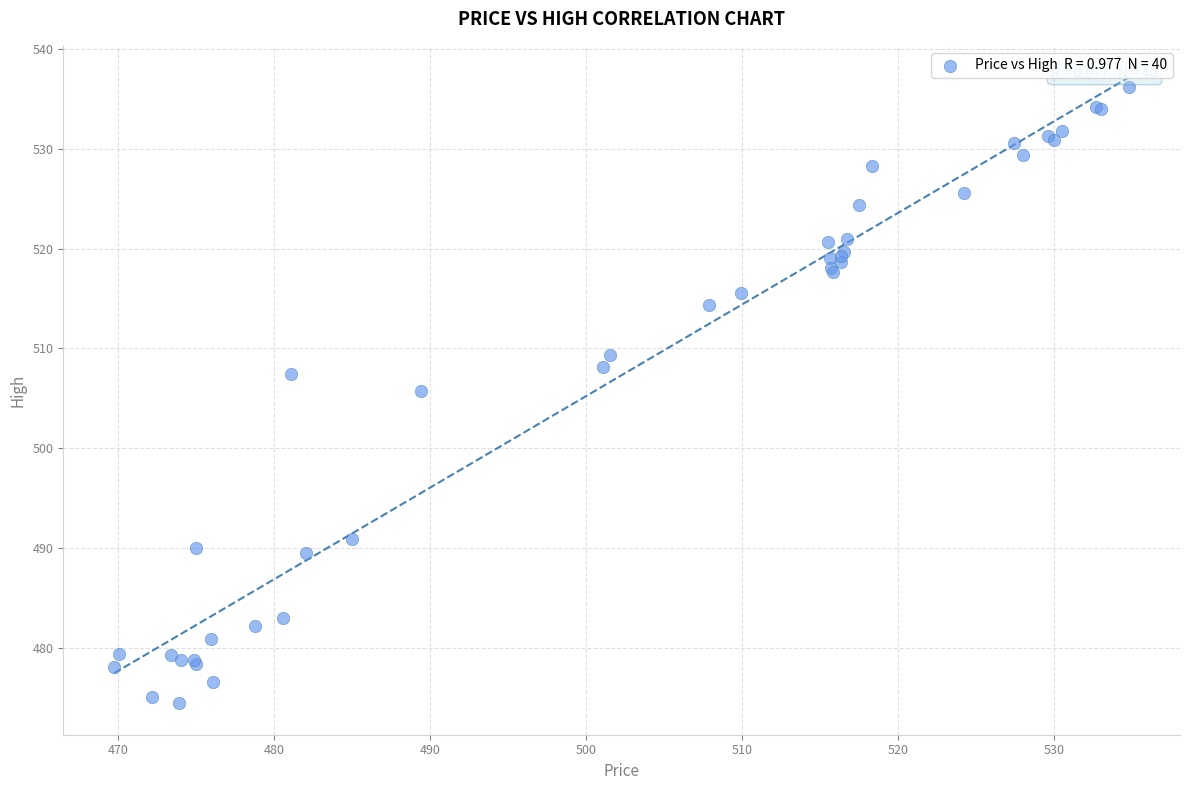

What Y value in the scatter plot is closest to 505?

505.7